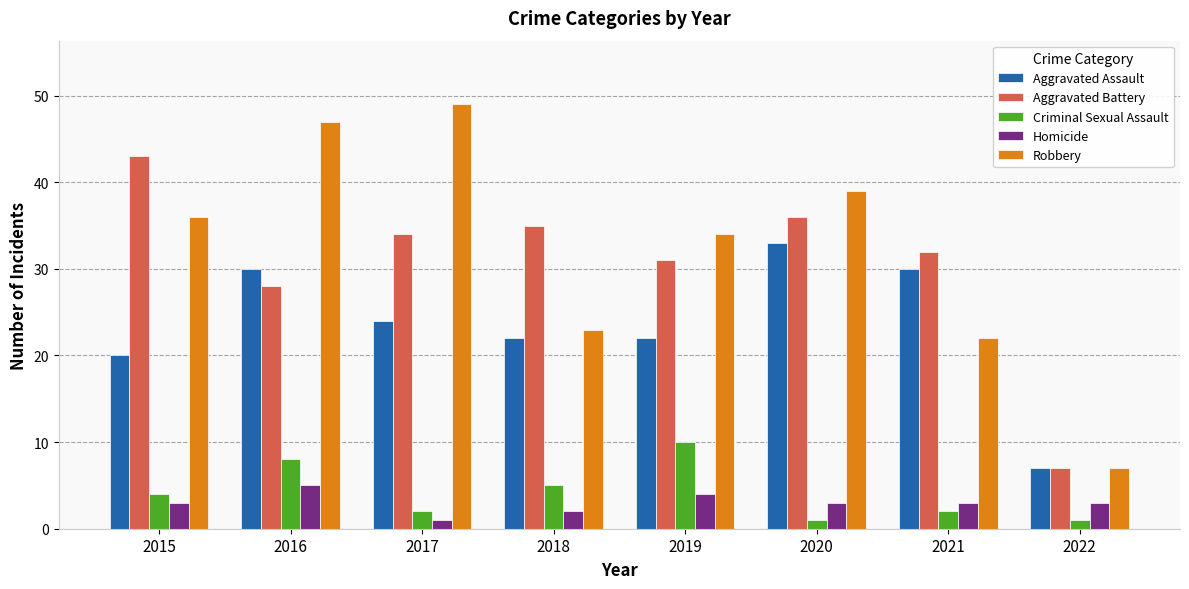

The Criminal Sexual Assault series shows 12 at 2016. True or false?

False